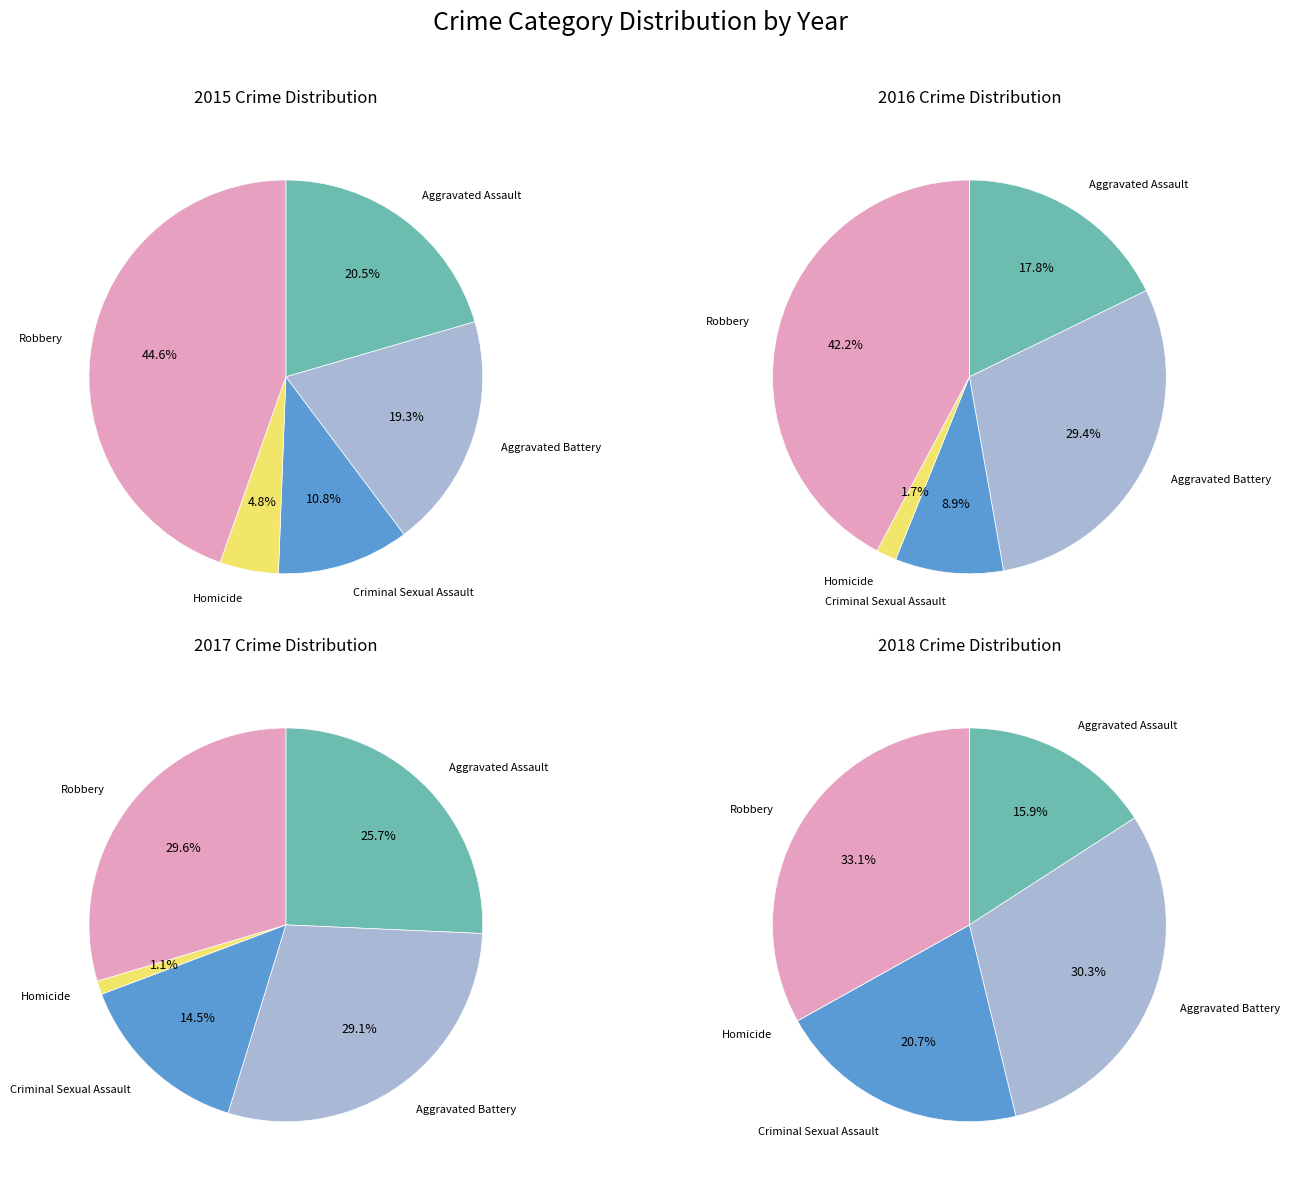

What percentage is the Robbery slice, to the nearest percent?

42%